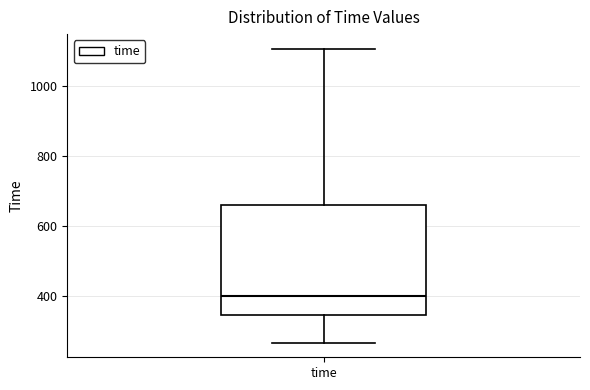

Transcribe this box plot: give where the median line is, the range the box spans, and where the two whiskers end, as read against the y-axis. The values are not printed on the chart, so give them approximately, as read against the axis.

median 400, box 340 to 660, whiskers 260 to 1100